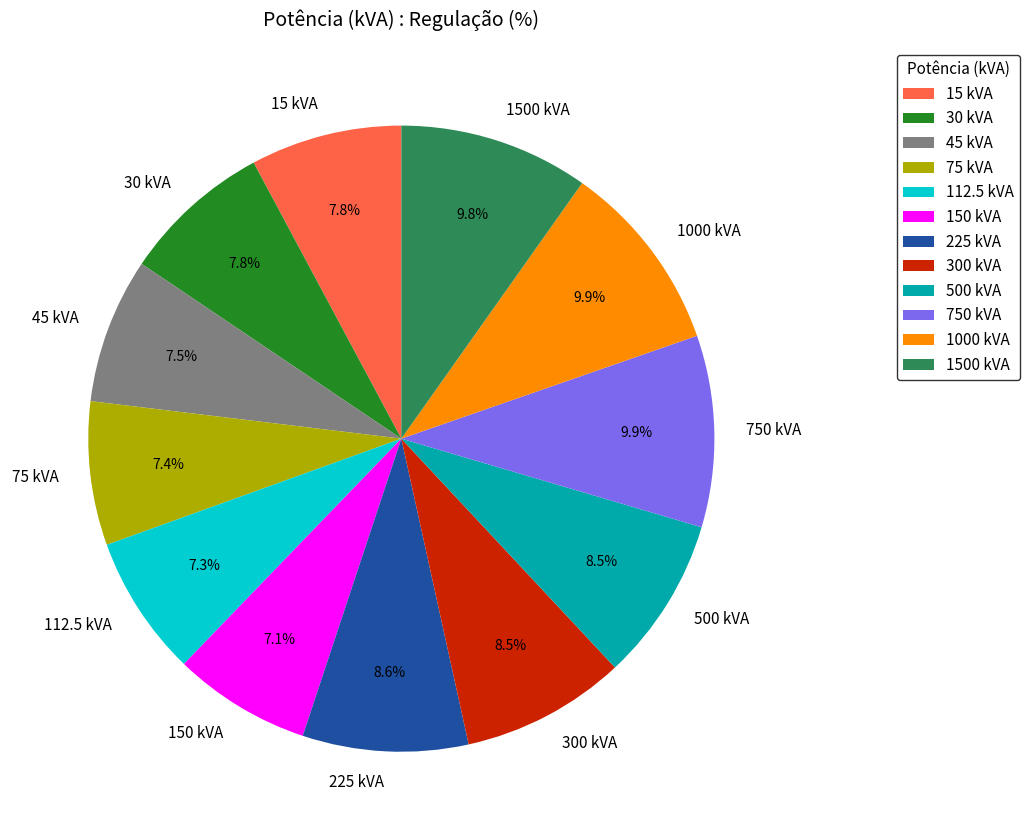

Is 1000 kVA the majority of the pie?

No